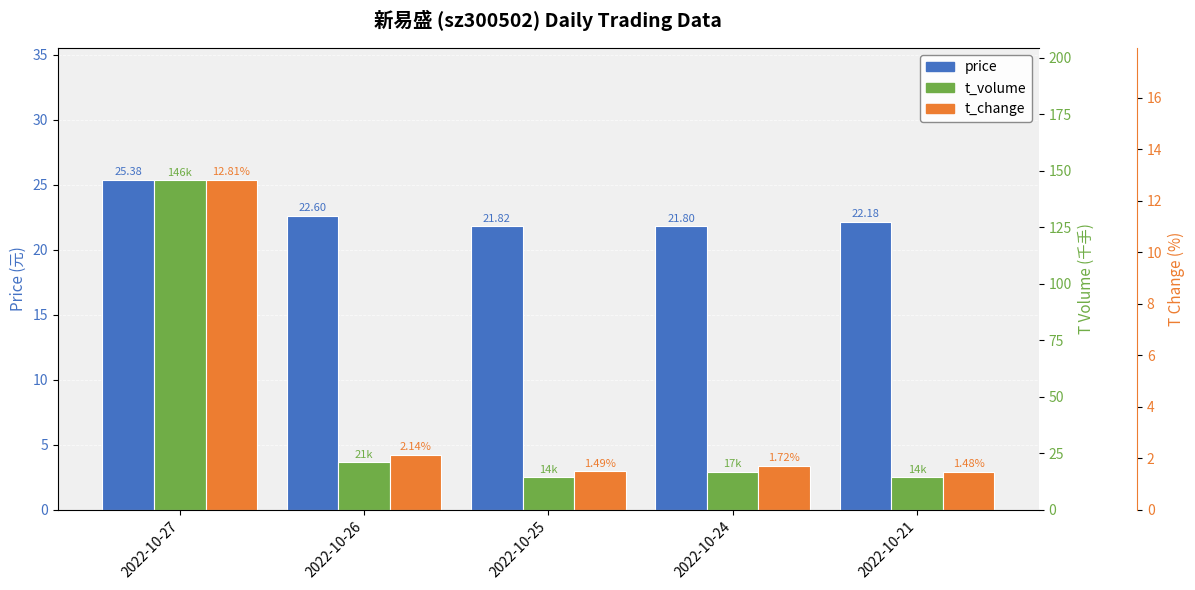

What is the value of the t_change bar at the 2nd from the left?

2.1